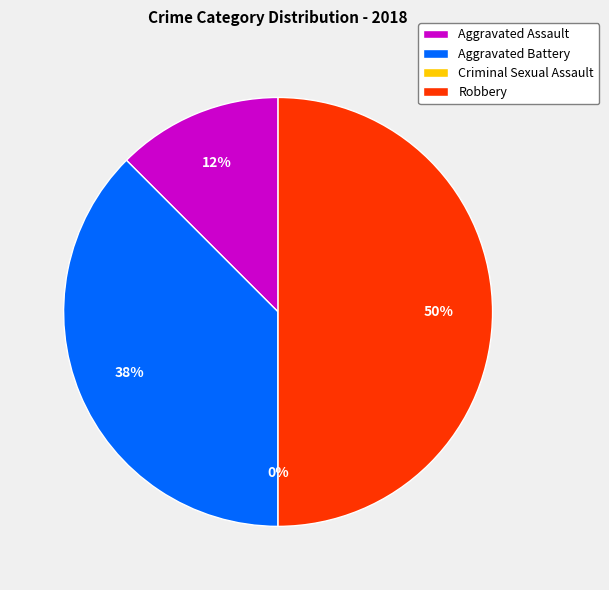

True or false: Aggravated Battery accounts for 38% of the total.

True